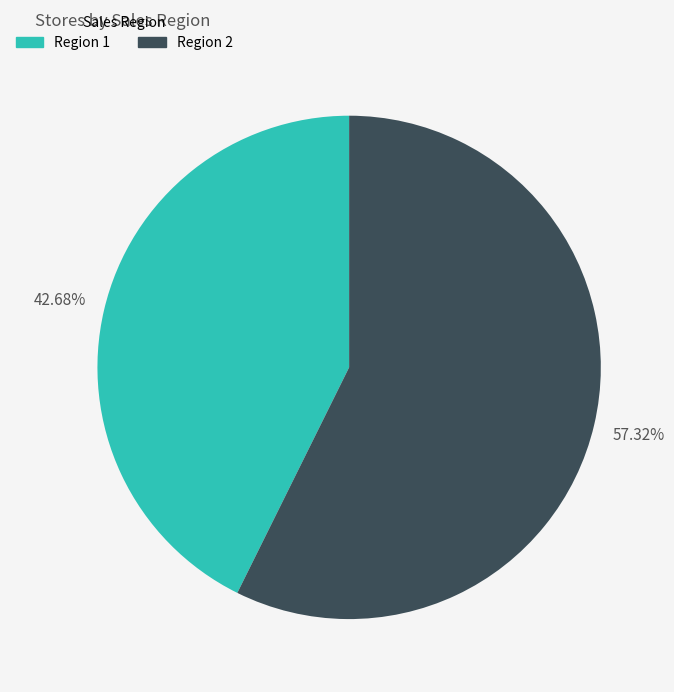

To the nearest percent, what is the average slice percentage?

50%